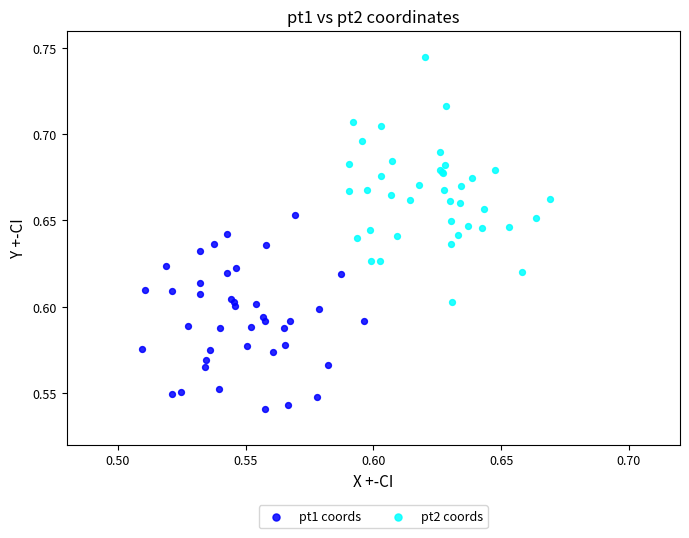

Which series contains the highest Y value?

pt2 coords